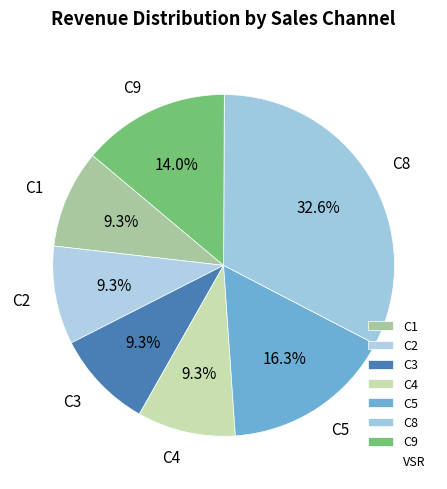

Which slice is the largest?

C8